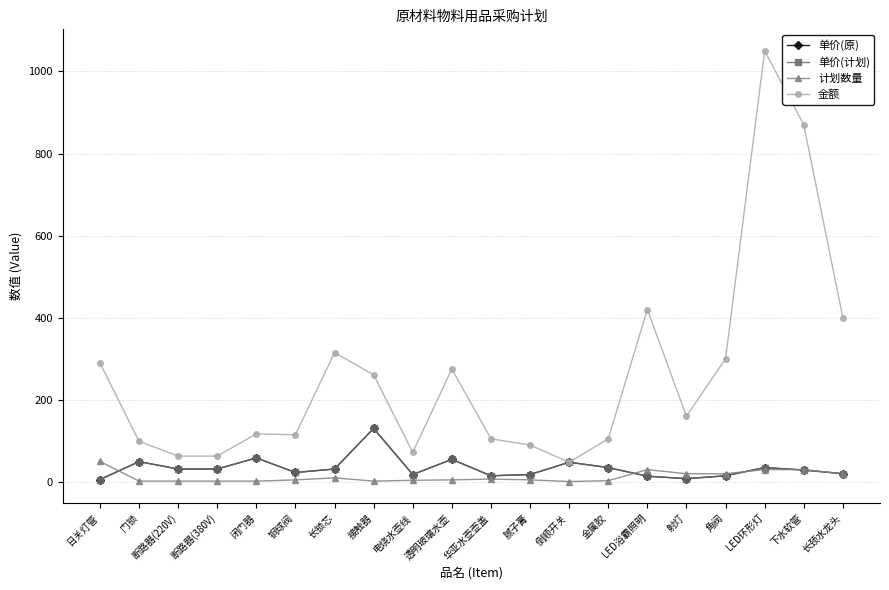

Between 透明玻璃水壶 and 腻子膏, which series saw the biggest shift?

金额